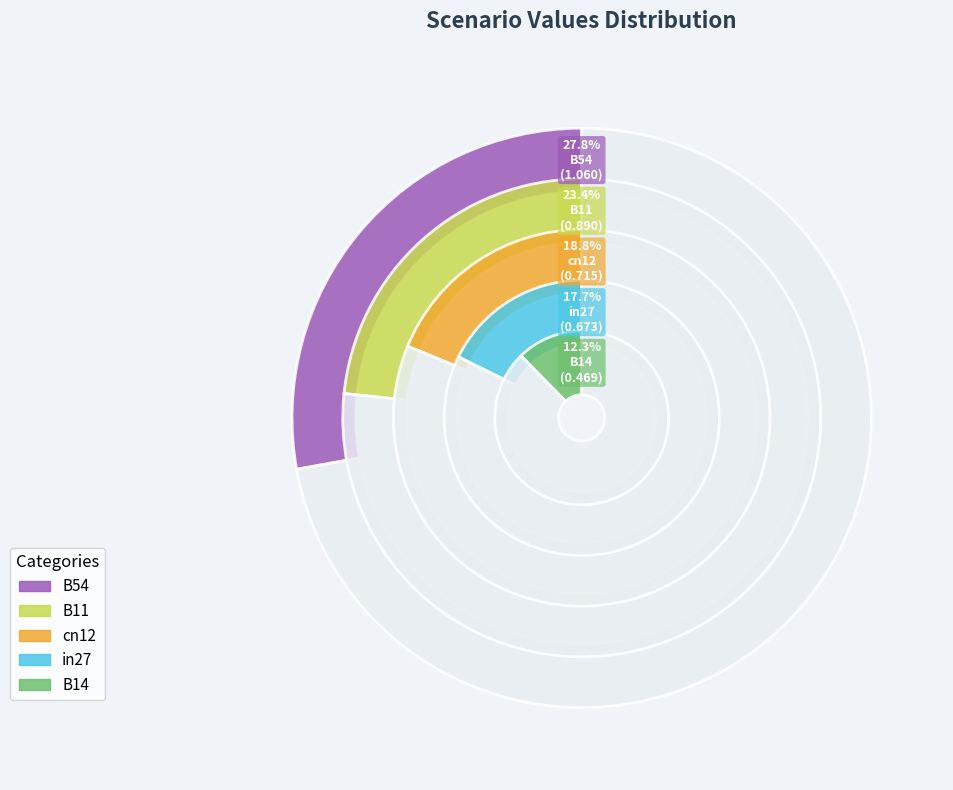

Which has a higher value, B14 or in27?

in27